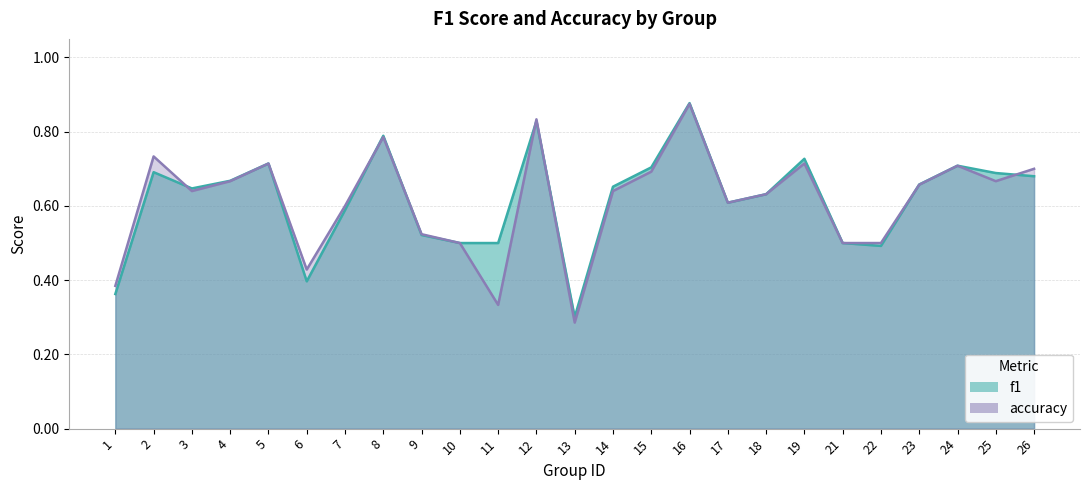

The f1 series shows 0.2 at 17. True or false?

False